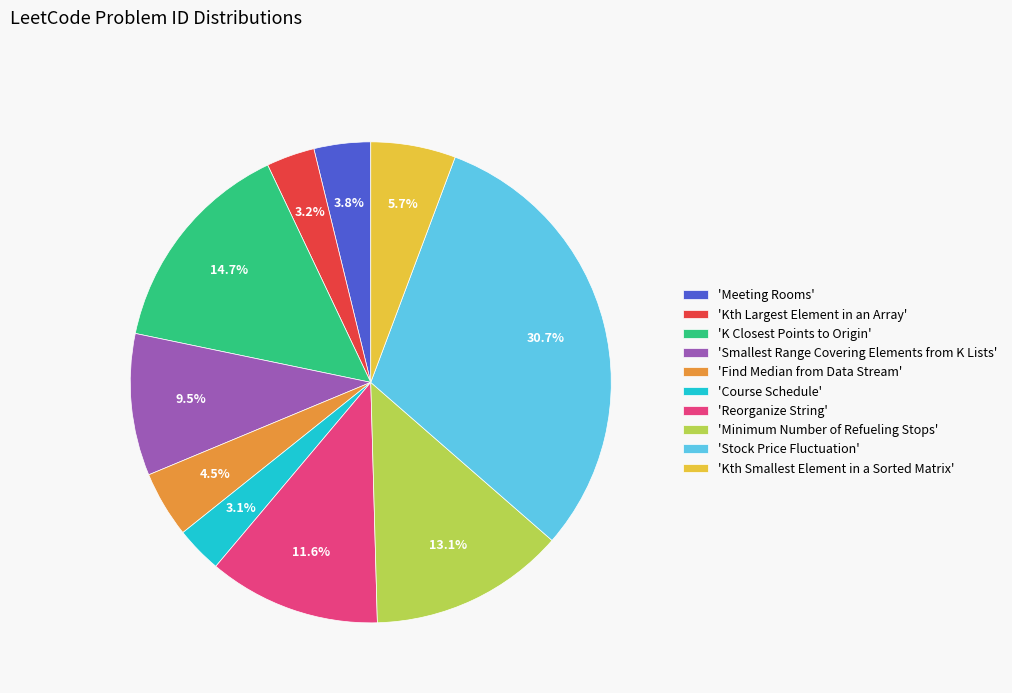

What is the total percentage of 'Kth Smallest Element in a Sorted Matrix' and 'K Closest Points to Origin'?

20.4%